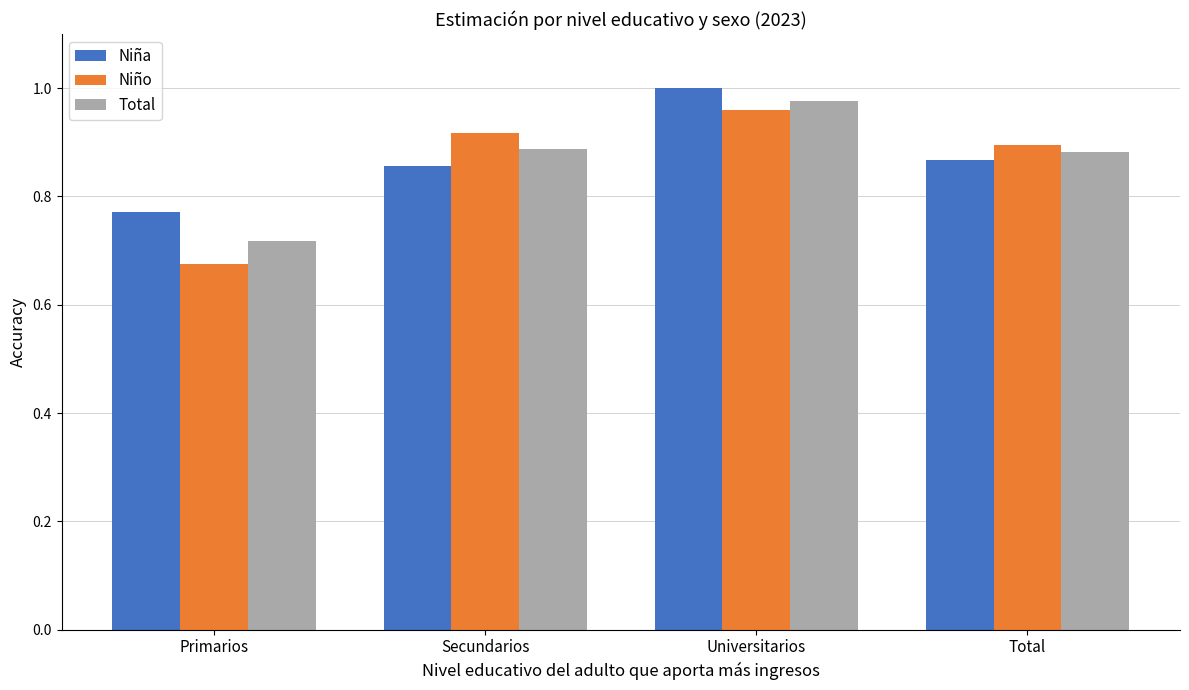

List the labels in order of Niño value, smallest first.

Primarios, Total, Secundarios, Universitarios